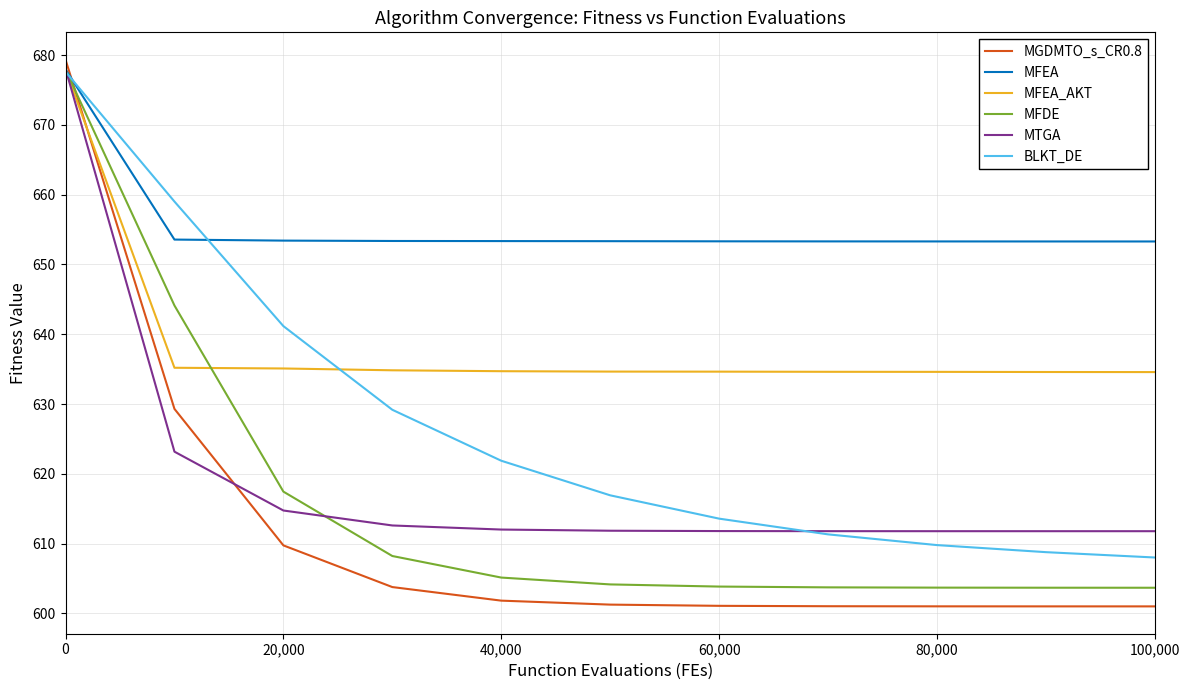

What is the lowest value of the MFEA series?

653.3